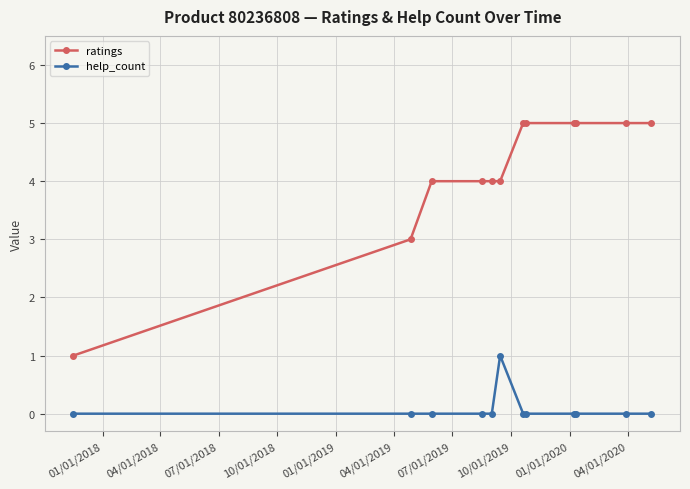

What is the value of the ratings point at the 1st from the left?

1